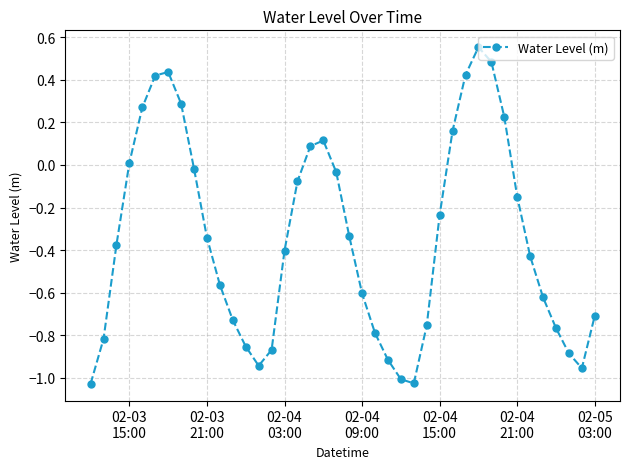

True or false: the data has more than 0 interior local peaks.

True